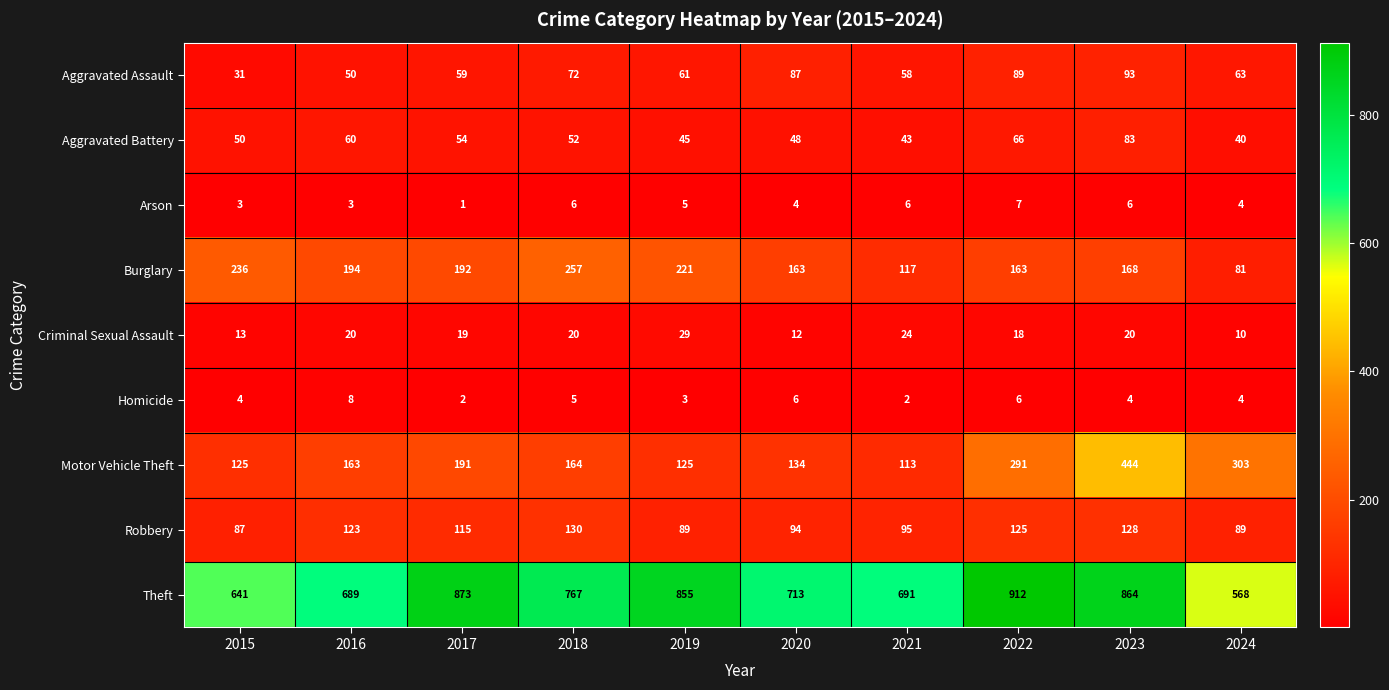

What is the highest value of the Burglary series?

257